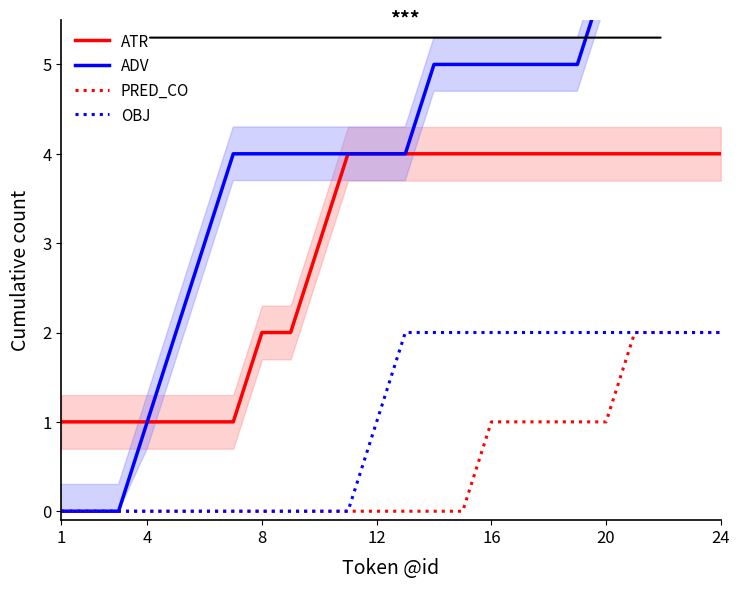

True or false: OBJ and ATR cross at least once.

False